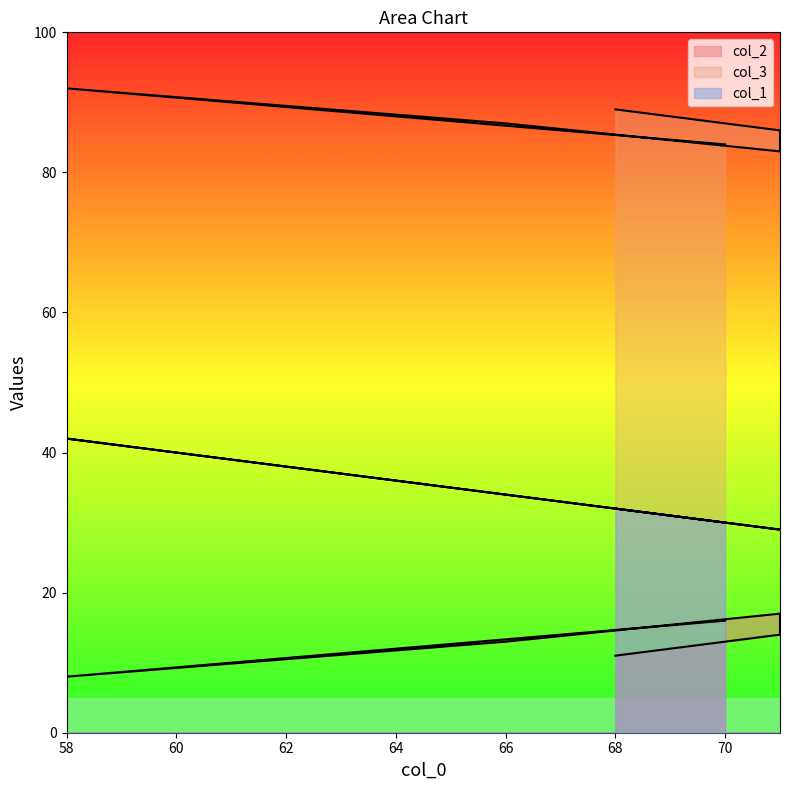

What is the greatest value displayed?

92